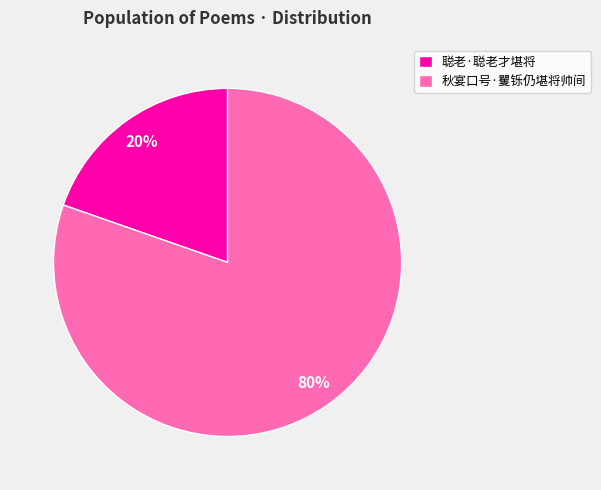

Which has a higher value, 秋宴口号·矍铄仍堪将帅间 or 聪老·聪老才堪将?

秋宴口号·矍铄仍堪将帅间